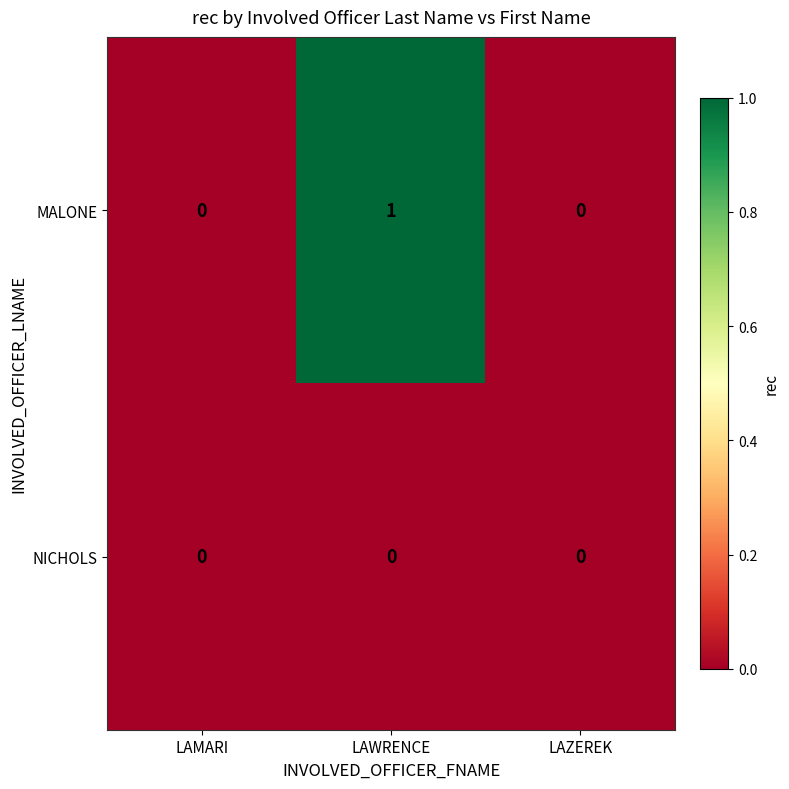

Count the MALONE values in the range 0 to 1.

3